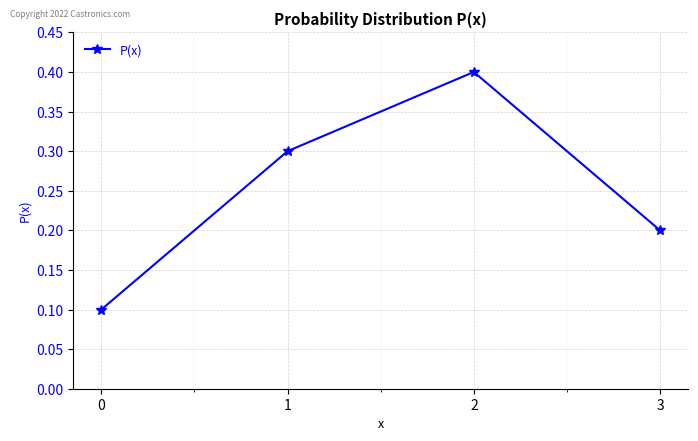

What is the value of the 1st point from the left?

0.1